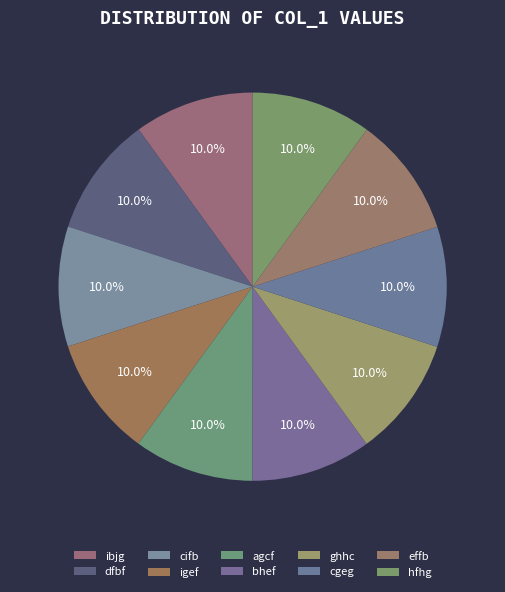

What percentage is the cifb slice, to the nearest percent?

10%